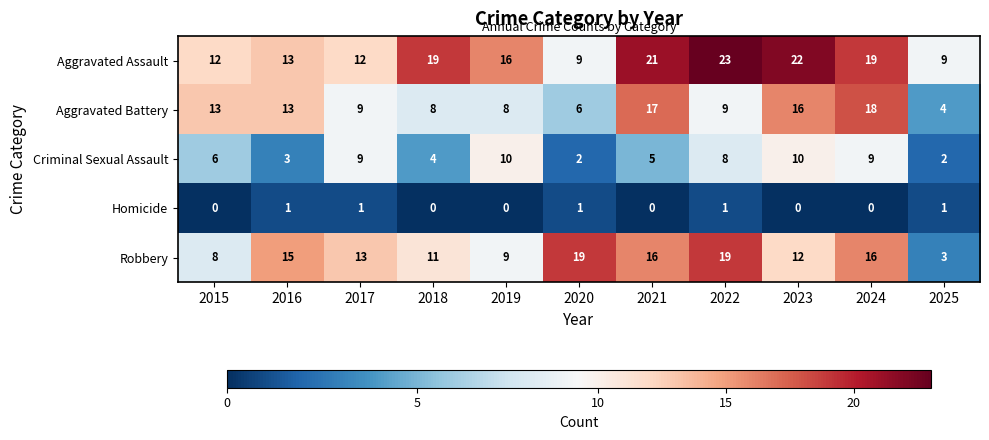

List the series in order of their peak value, highest first.

Aggravated Assault, Robbery, Aggravated Battery, Criminal Sexual Assault, Homicide